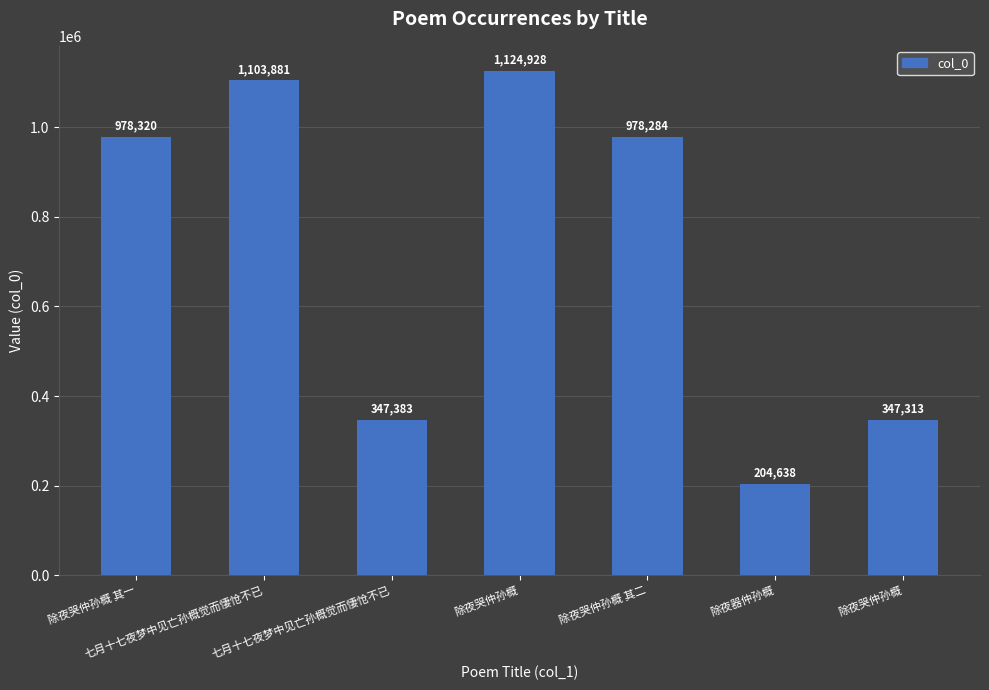

Count the number of data series in this chart.

1